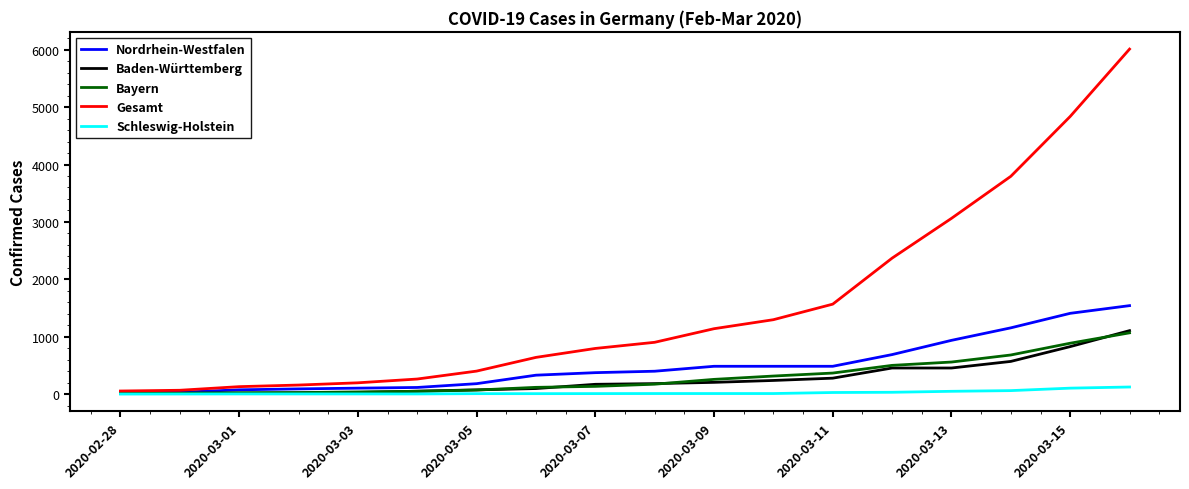

Which series has the widest spread of values?

Gesamt